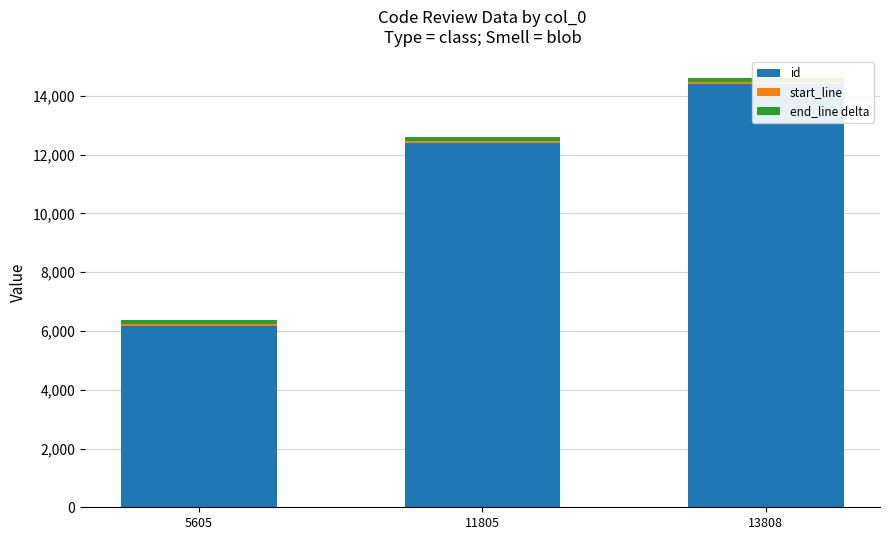

Between 11805 and 13808, which is larger?

13808